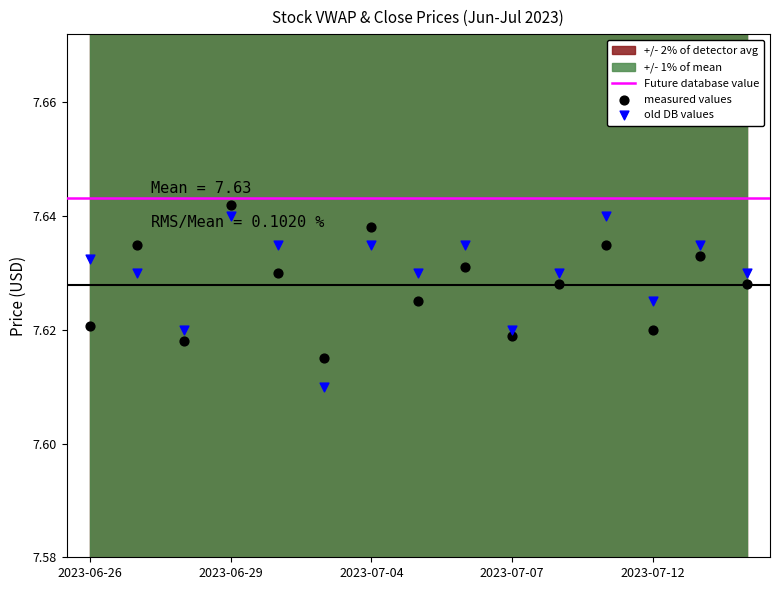

At how many categories does at least one series exceed 7?

15